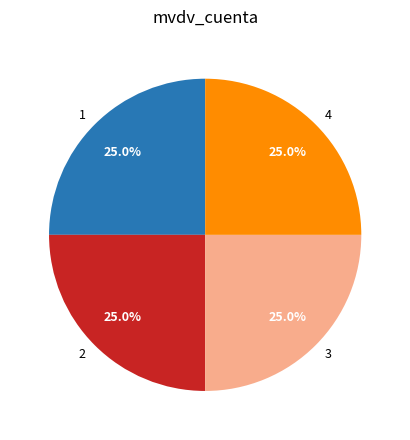

Is it true that 2 is 18% of the pie?

False